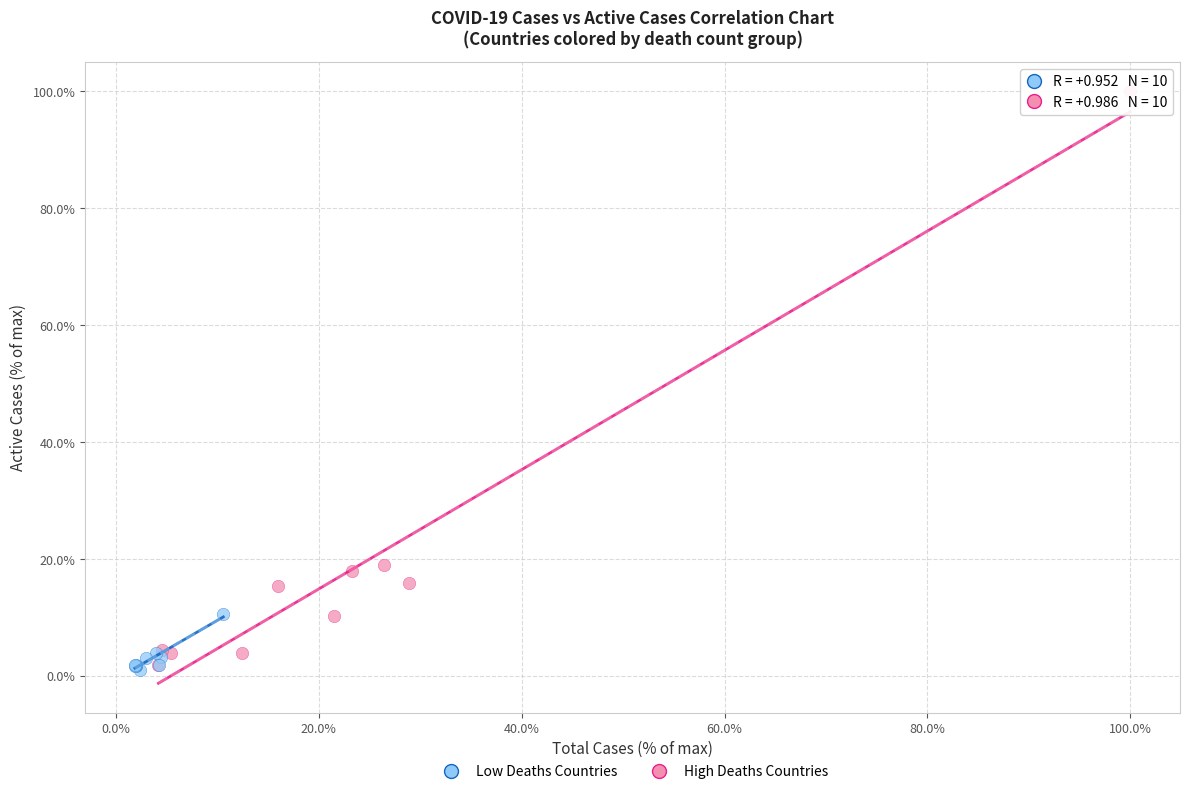

Which series has the largest Y range (max minus min)?

High Deaths Countries